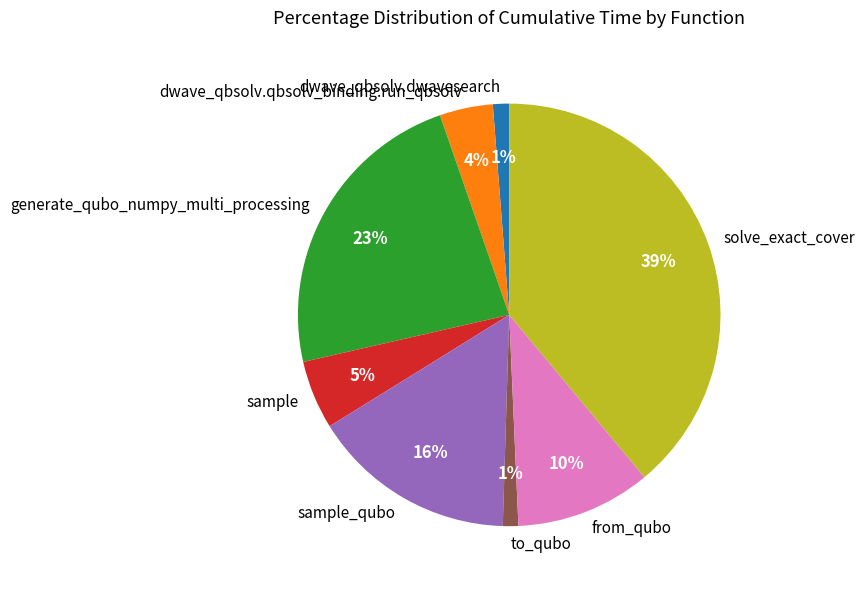

Is the sum of from_qubo and dwave_qbsolv.dwavesearch greater than half?

No